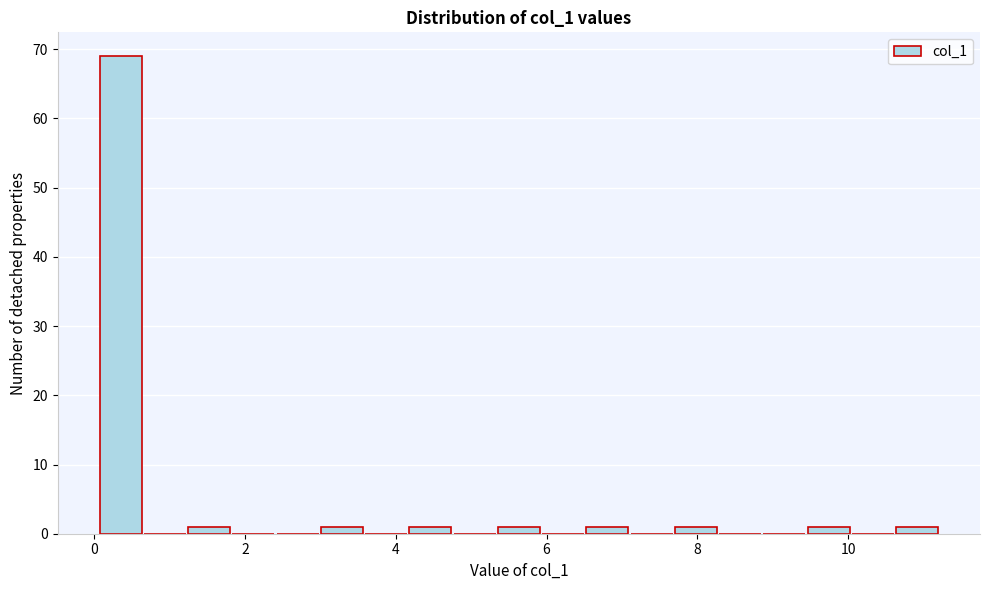

Around what value on the x-axis is the tallest bar? Give the approximate position of its centre, as read against the axis.

0.4